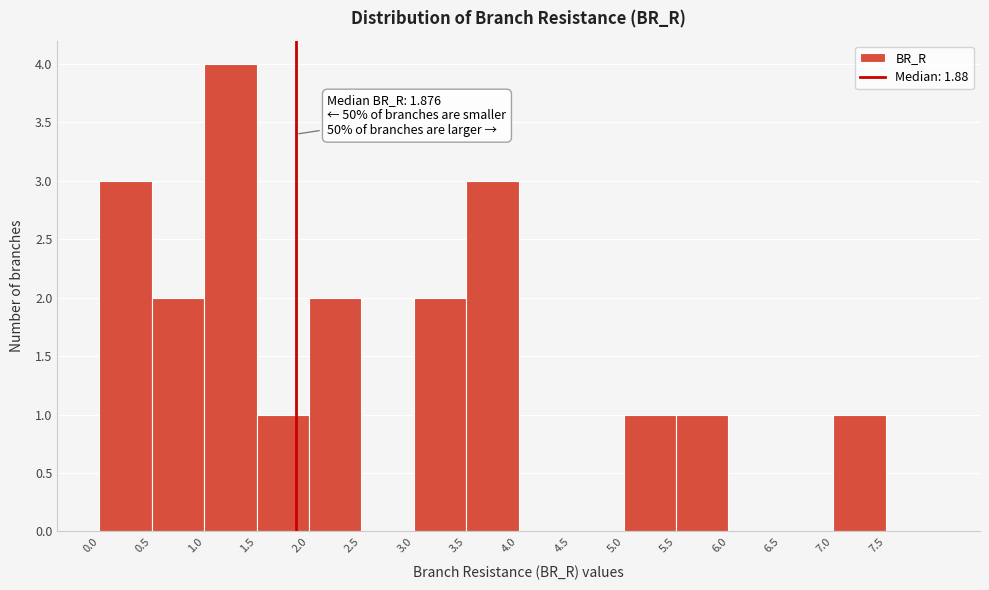

Which range on the x-axis has the tallest bar?

1.0 to 1.5